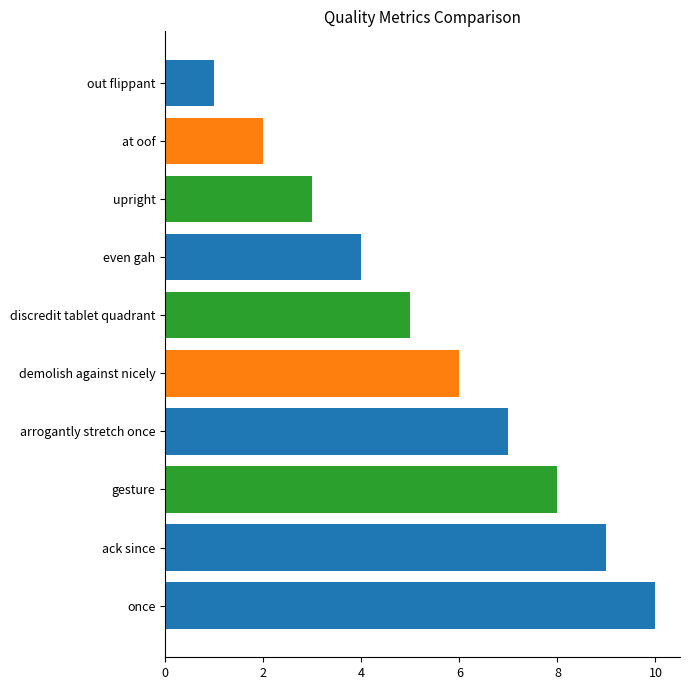

The value at once is 6. True or false?

False